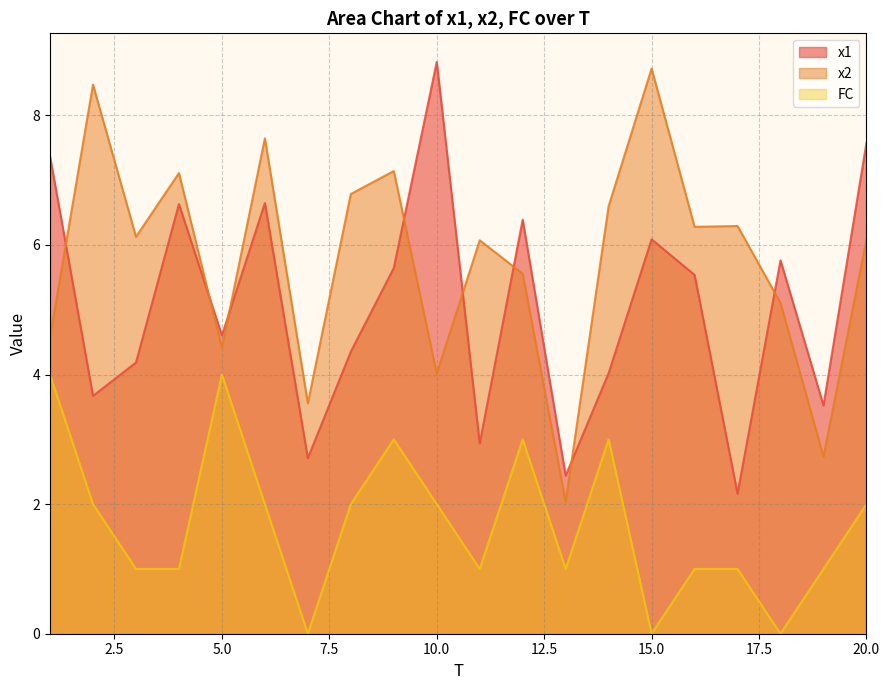

At which category is the sum across all series the highest?

6